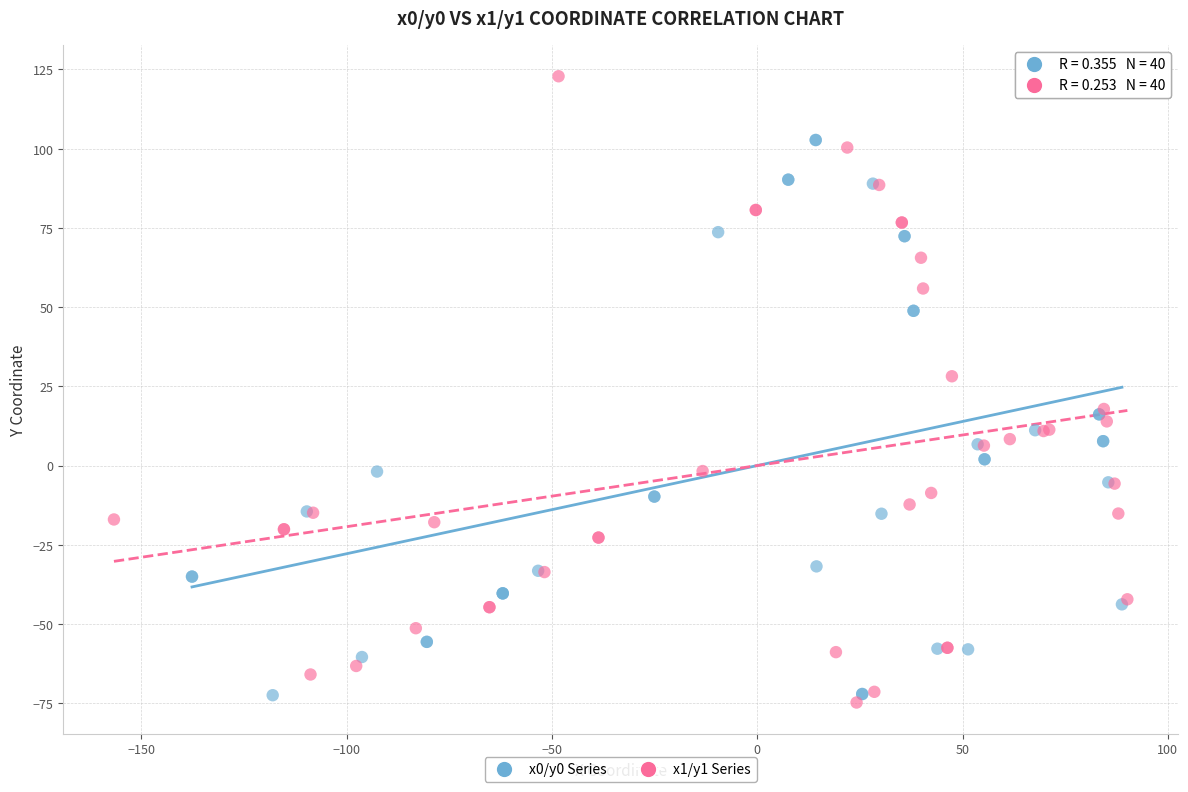

Which series contains the highest Y value?

x1/y1 Series